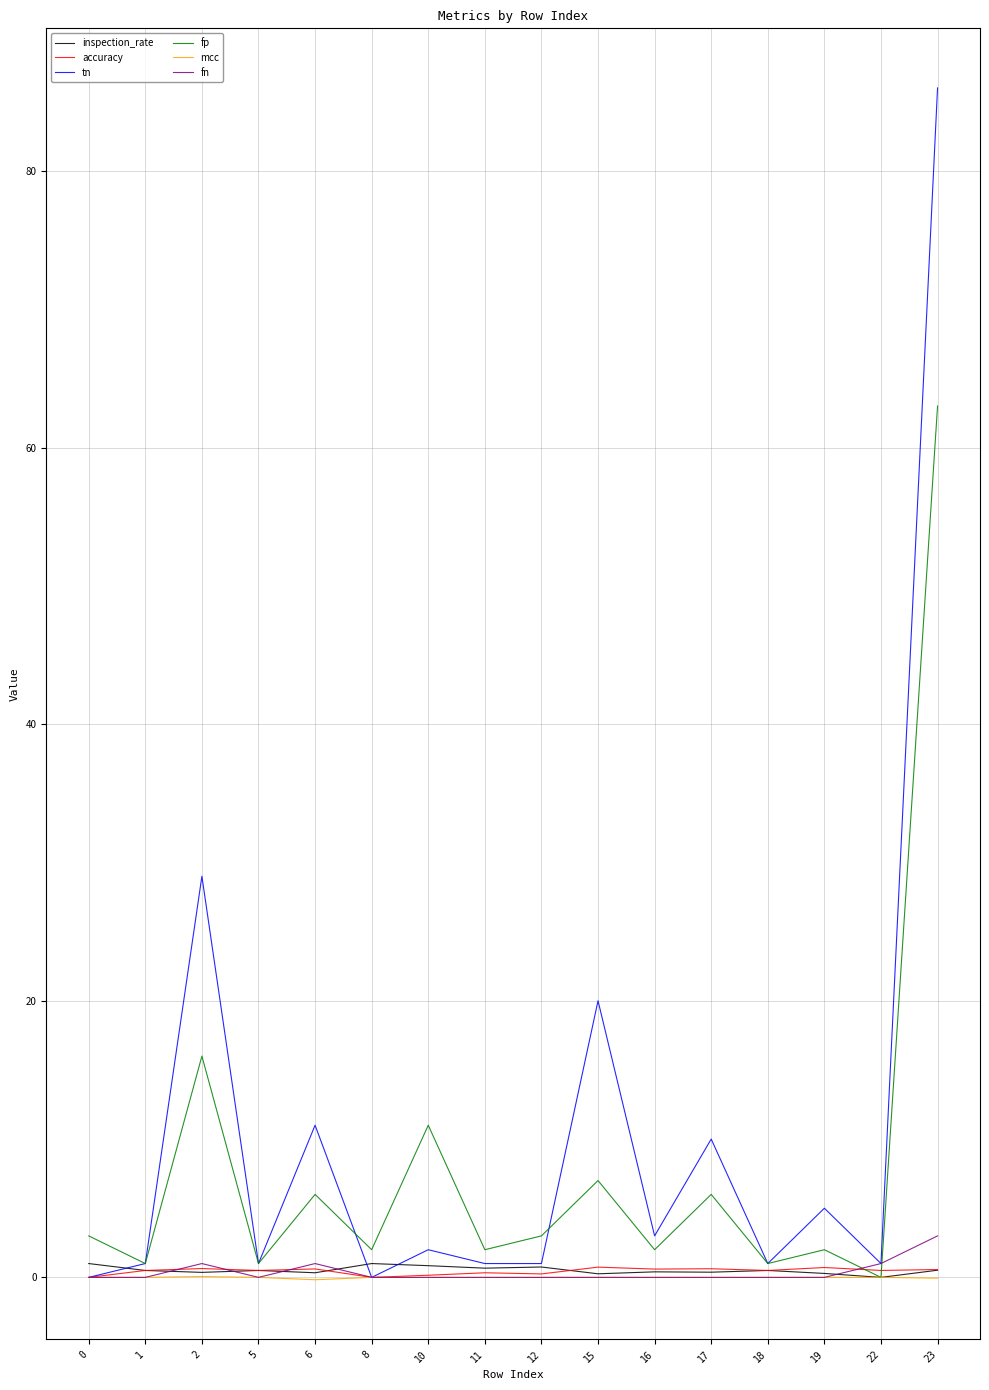

How many lines are shown in the chart?

6